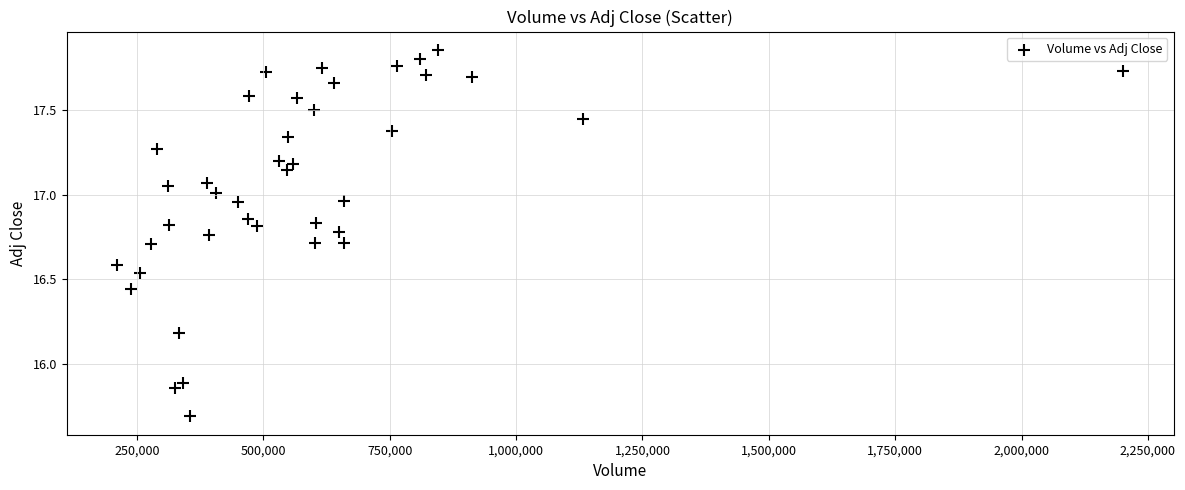

What is the range of X values (max minus min)?

1990700.0